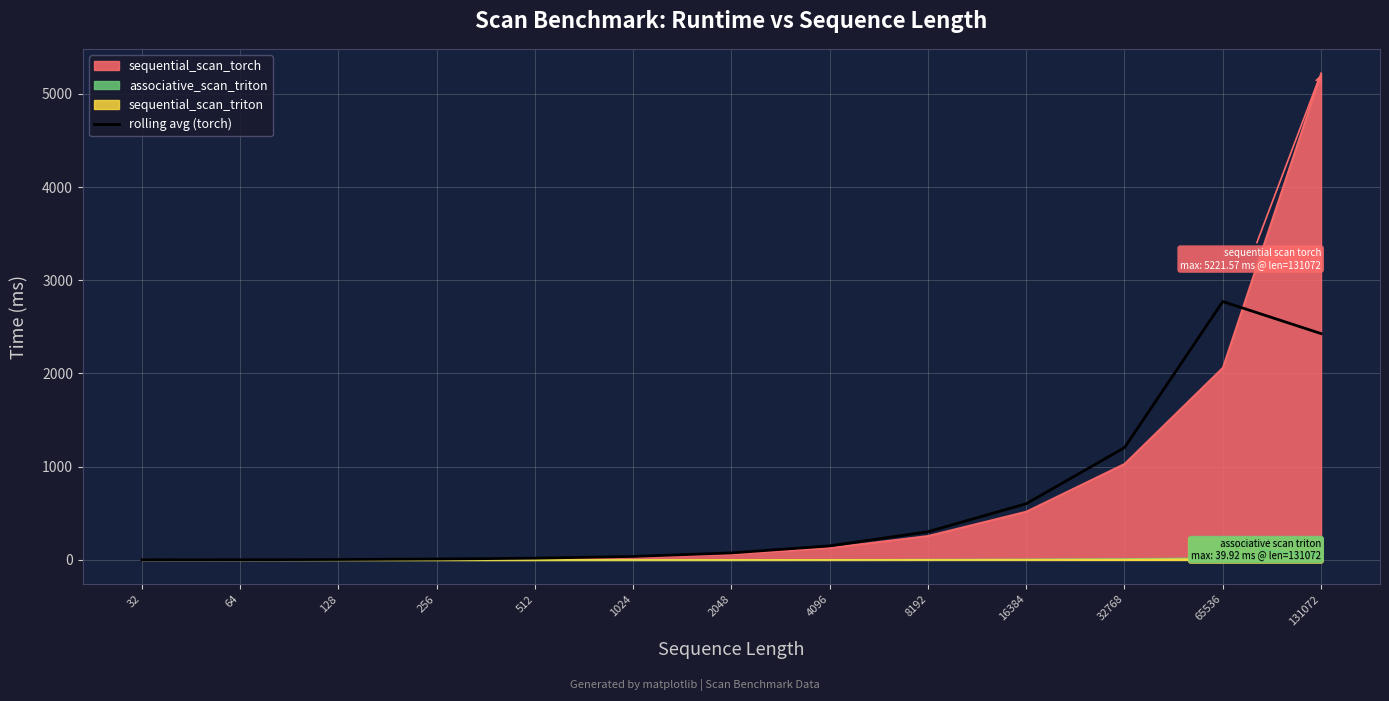

What is the maximum value shown in the chart?

5221.6